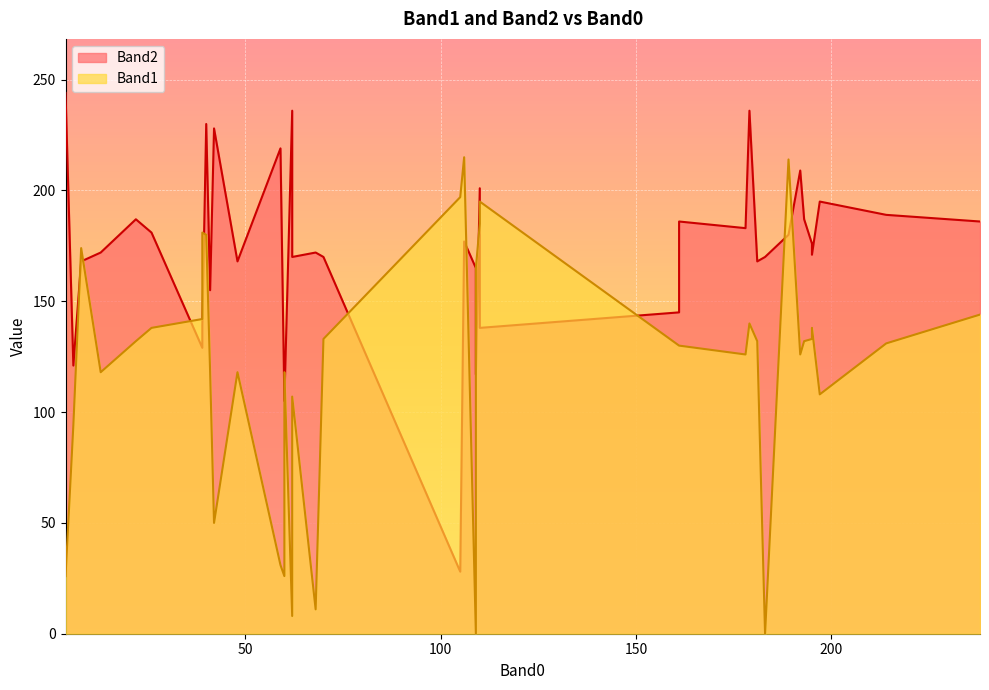

What are all the series names shown in the legend?

Band1, Band2